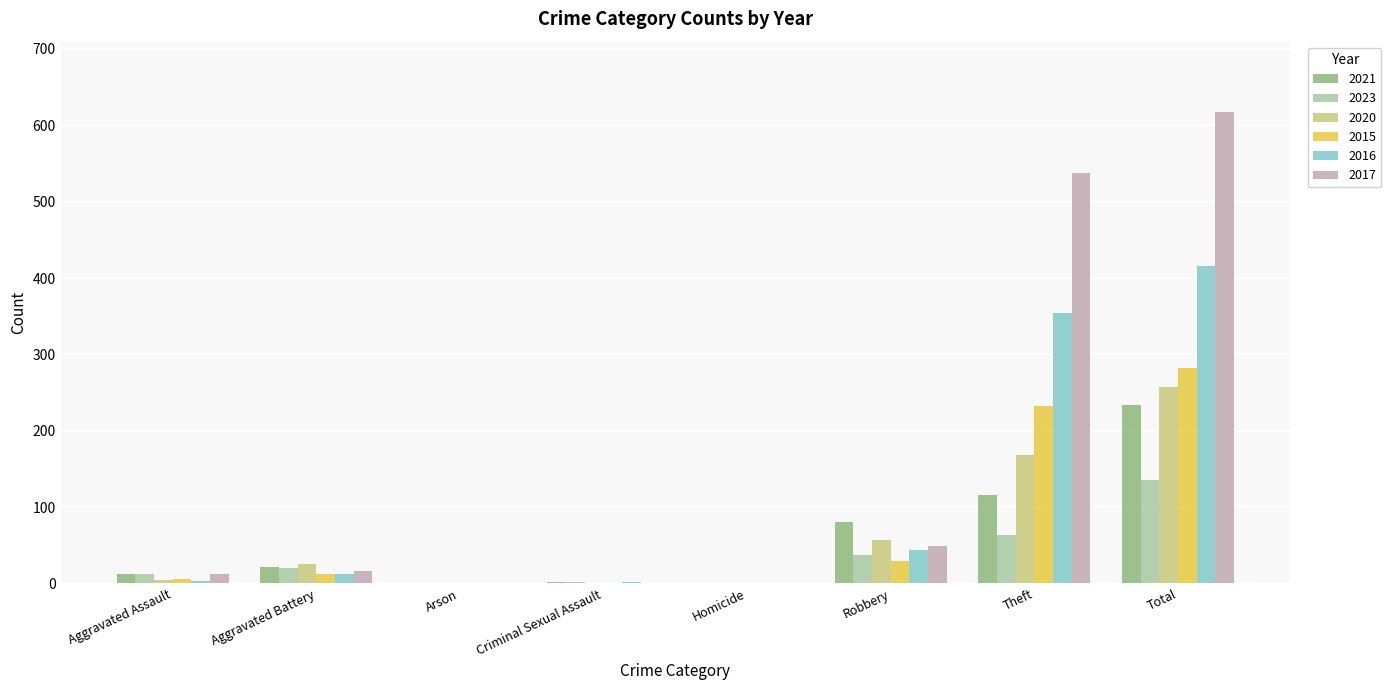

What is the sum of all 2015 values?

564